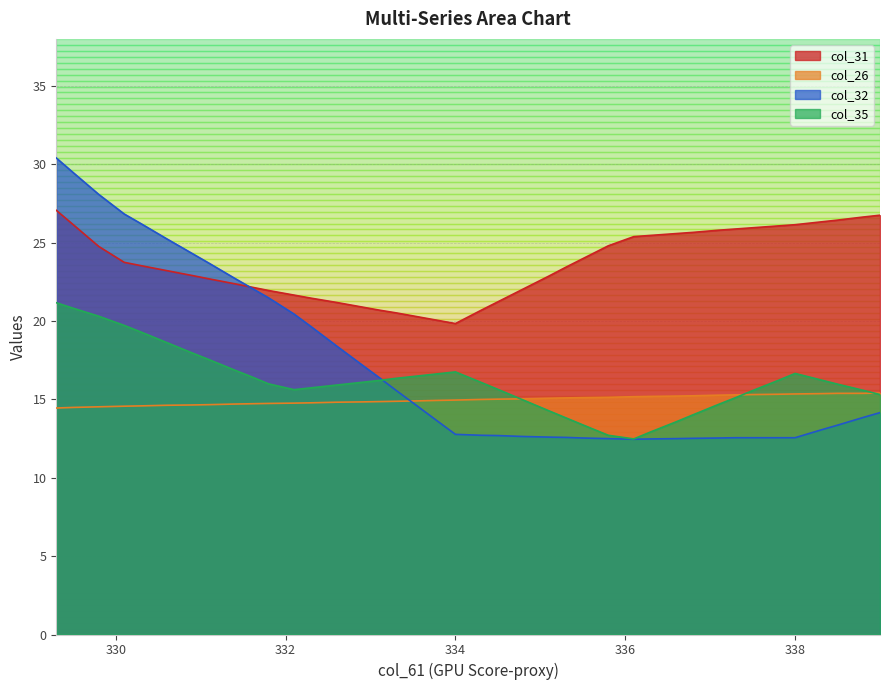

Does the chart display data point markers on the line(s)?

No